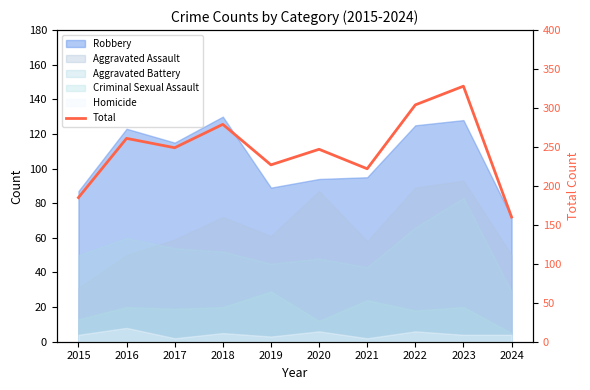

What is the difference between the maximum and minimum values?

168